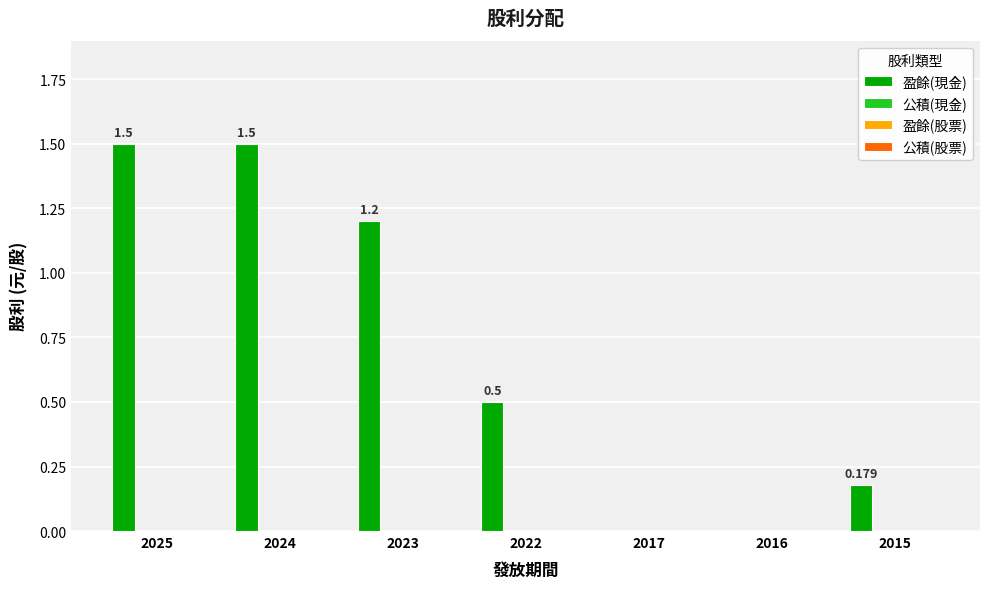

Does the chart contain stacked bars?

No